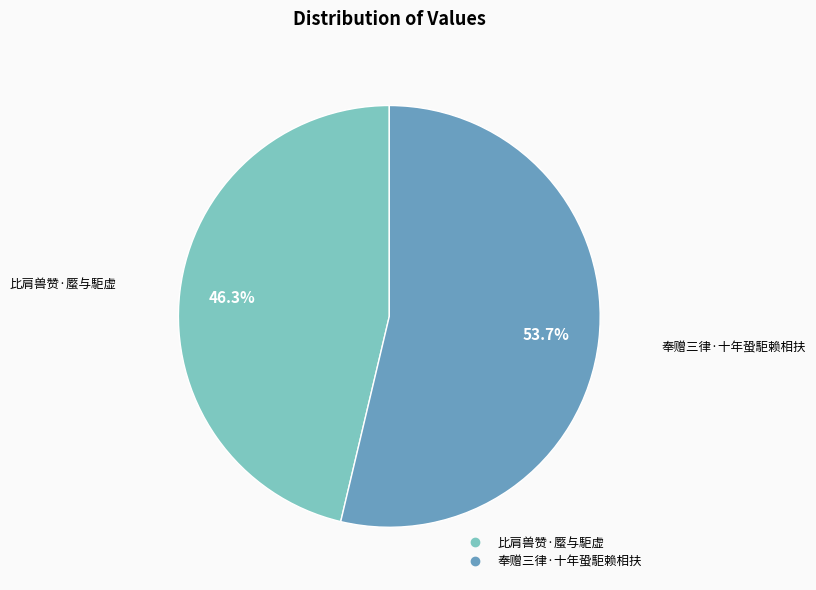

To the nearest percent, what percentage of the pie is 比肩兽赞·蟨与駏虚?

46%